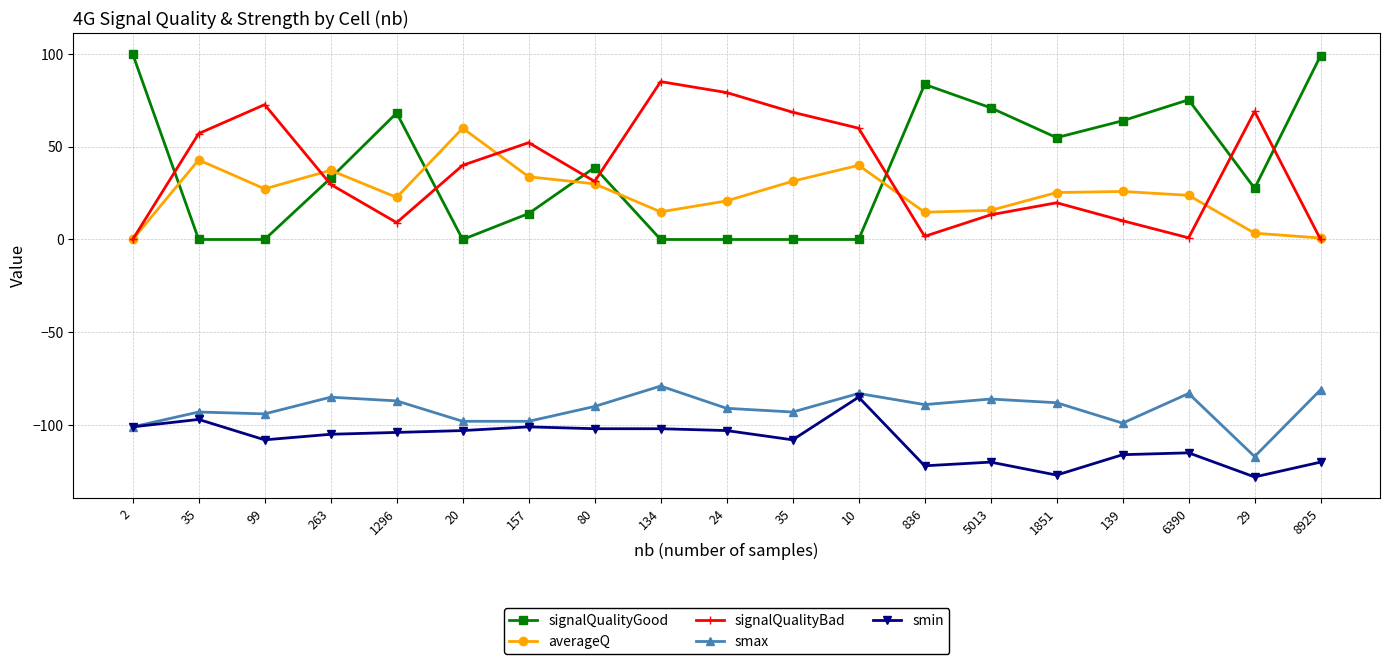

In smax, how many points are lower than both neighbors (excluding endpoints)?

5